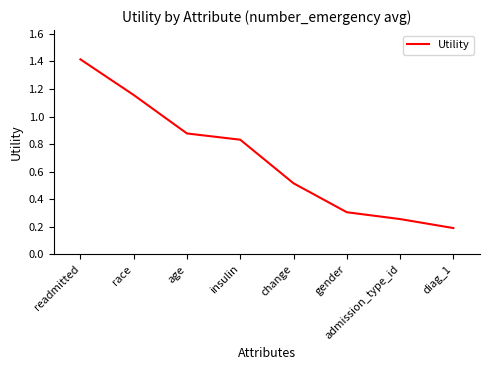

The chart shows a value of 0.3 at diag_1. True or false?

False